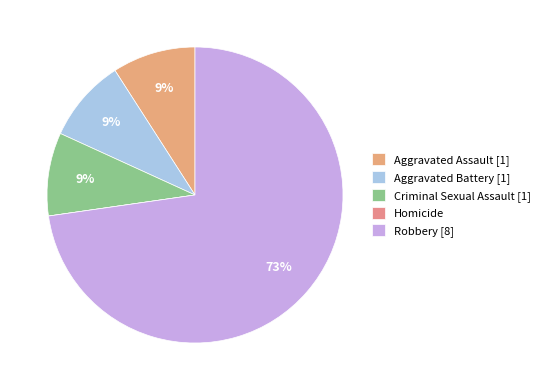

Rank the categories by value from highest to lowest.

Robbery, Aggravated Assault, Aggravated Battery, Criminal Sexual Assault, Homicide